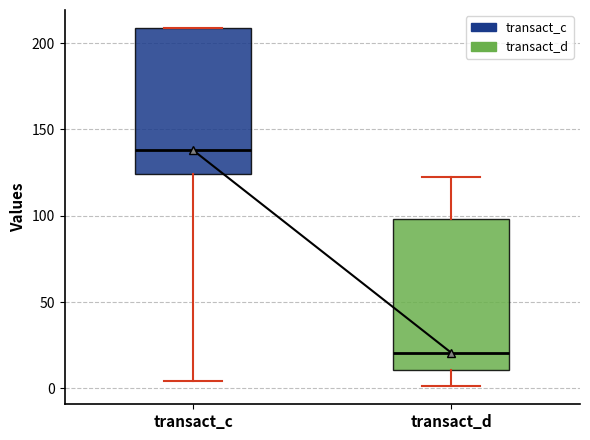

Reading left to right, read every box against the y-axis: the position of its median line, the range the box covers, and the ends of its whiskers. The values are not printed on the chart, so give them approximately, as read against the axis.

transact_c: median 140, box 125 to 210, whiskers 5 to 210
transact_d: median 20, box 10 to 100, whiskers 0 to 120